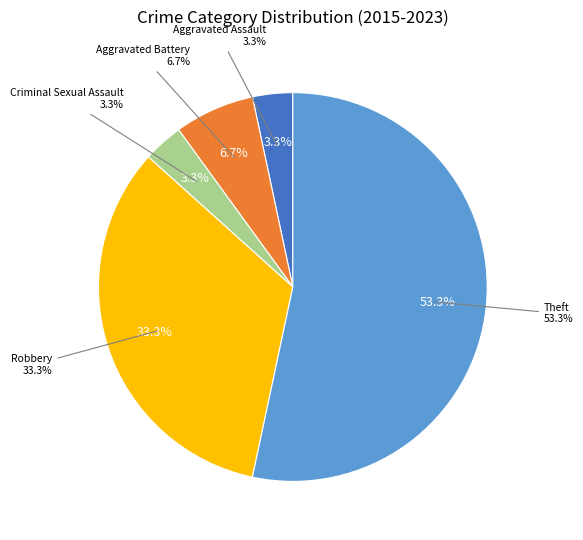

What is the total percentage of Robbery and Theft?

86.7%